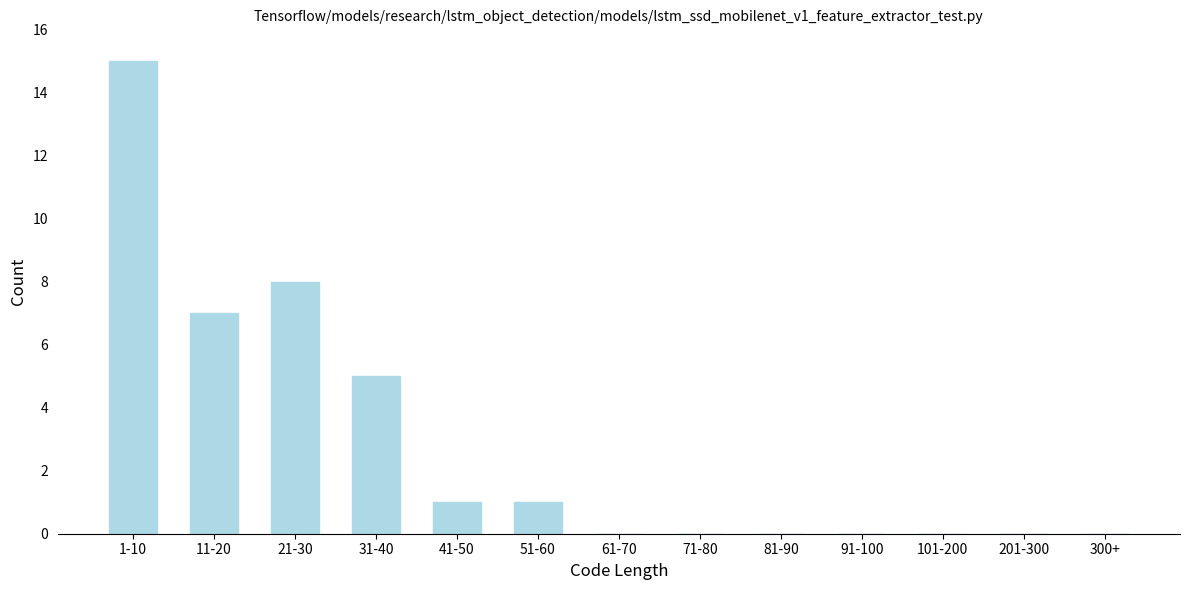

Reading left to right, list all the values displayed in this chart.

1-10=15	11-20=7	21-30=8	31-40=5	41-50=1	51-60=1	61-70=0	71-80=0	81-90=0	91-100=0	101-200=0	201-300=0	300+=0